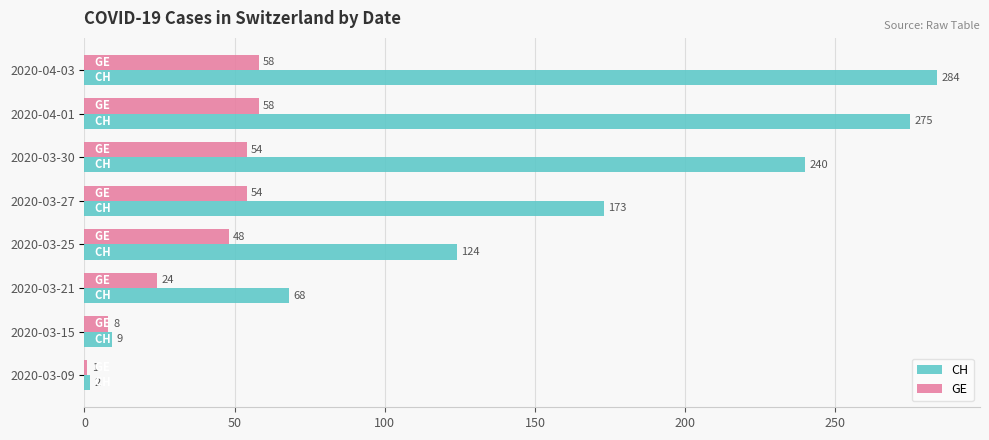

What is the difference between the maximum and minimum values in the GE series?

57